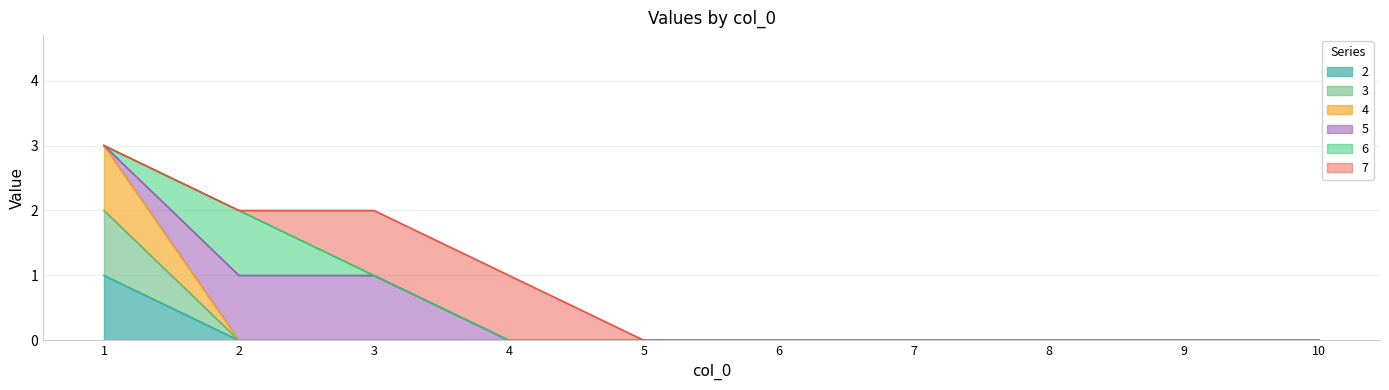

True or false: 3 has more than 1 points higher than both neighbors.

False